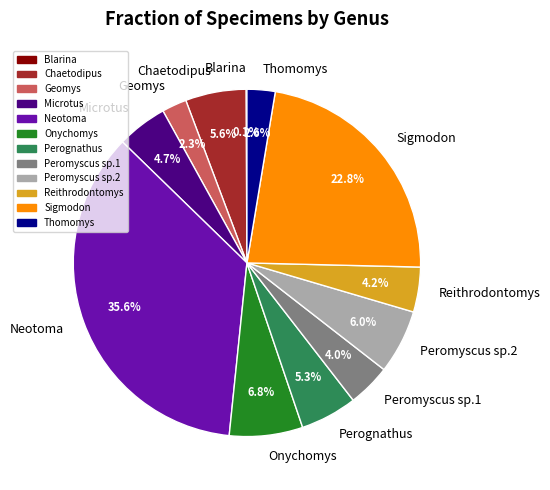

Is the sum of Onychomys and Peromyscus sp.2 greater than half?

No